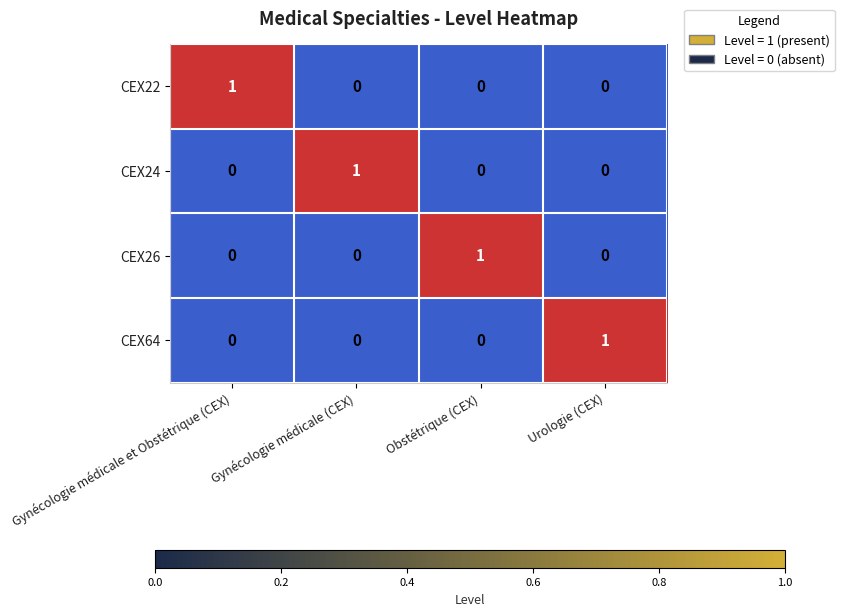

At how many categories does at least one series exceed 0?

4